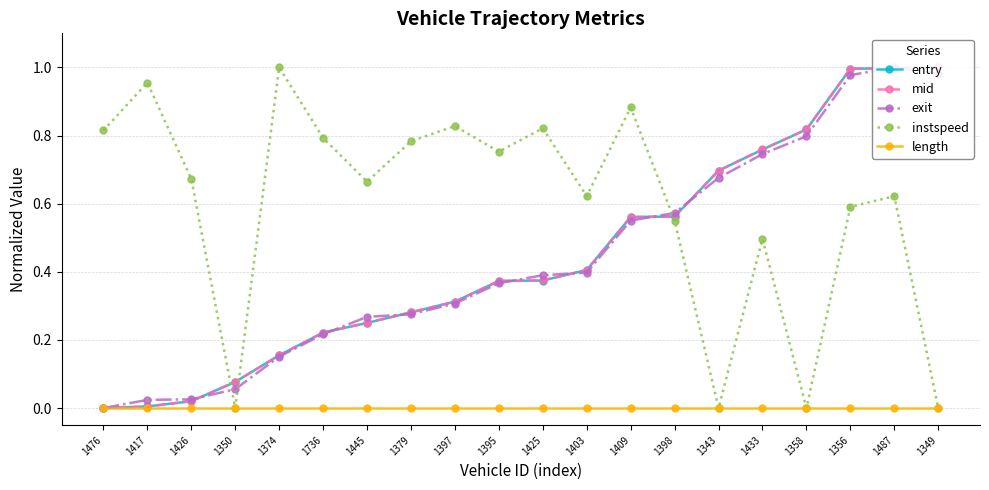

What are all the series names shown in the legend?

entry, mid, exit, instspeed, length